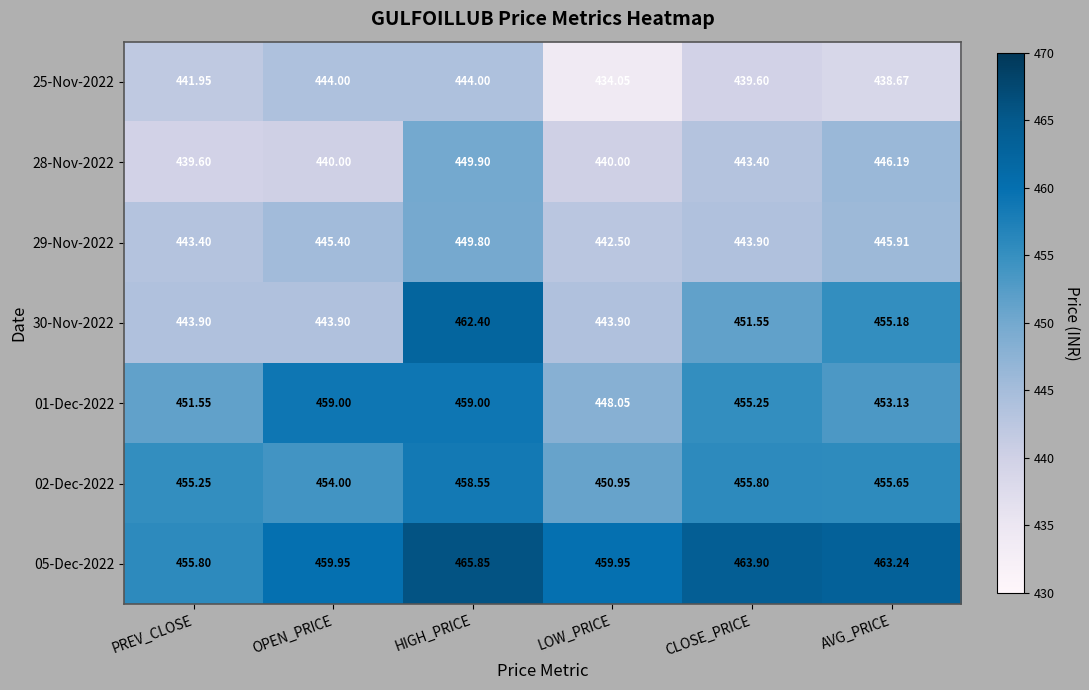

Is the value of 01-Dec-2022 at OPEN_PRICE greater than the value of 29-Nov-2022 at PREV_CLOSE?

Yes